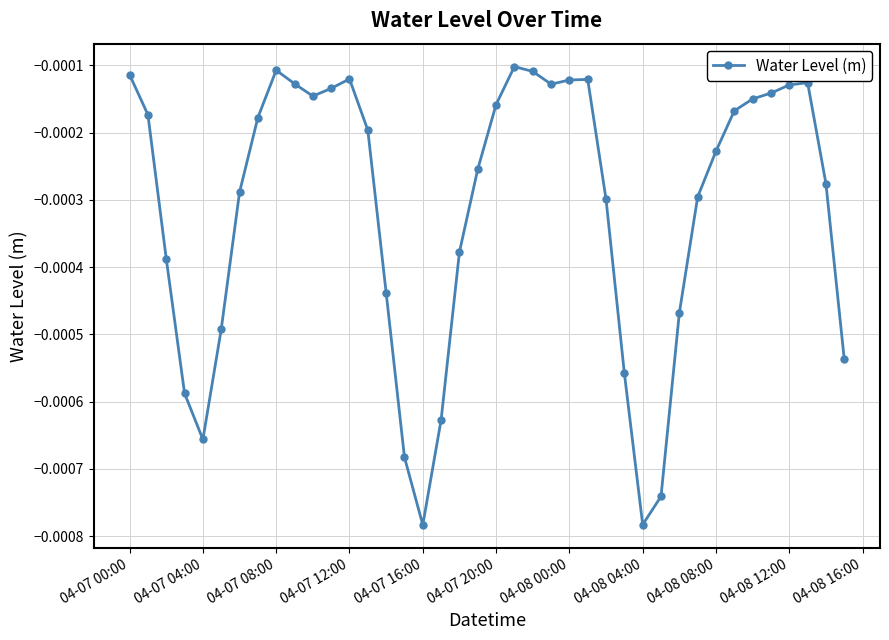

True or false: there are more than 1 points higher than both neighbors.

True